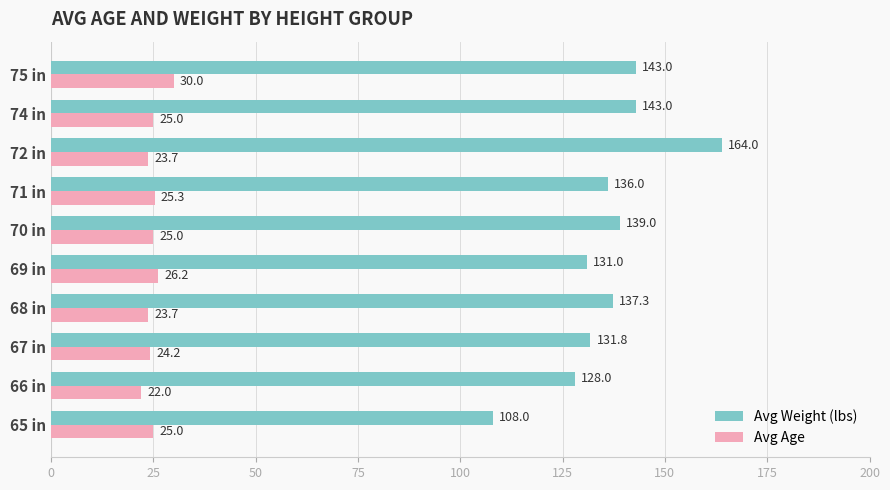

True or false: Avg Weight (lbs) has a value of 131.8 at 67 in.

True